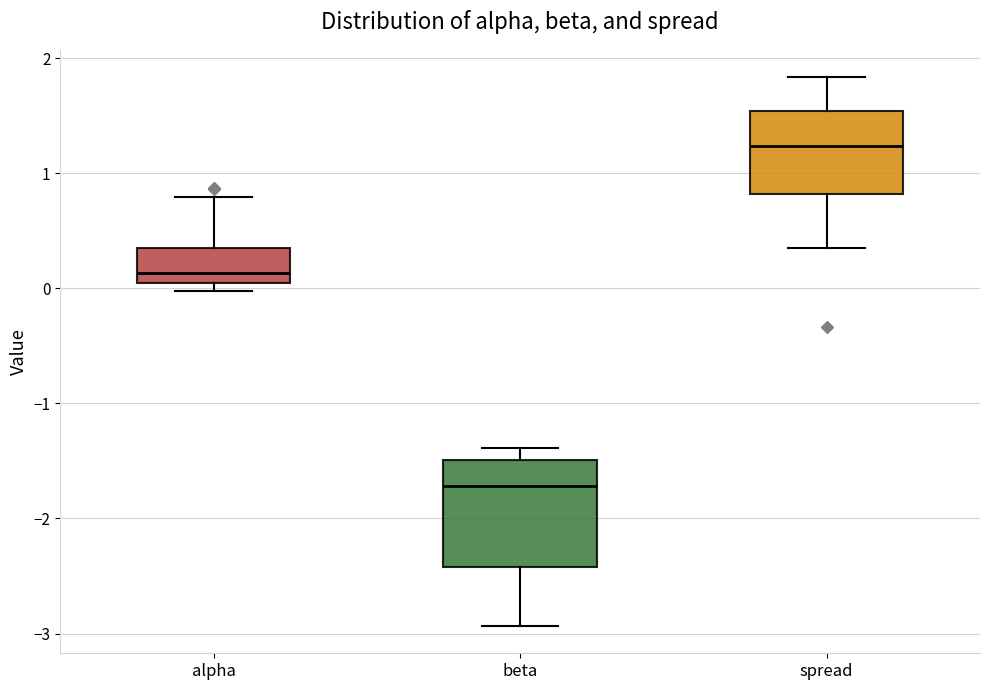

Which box's median line is the highest?

spread